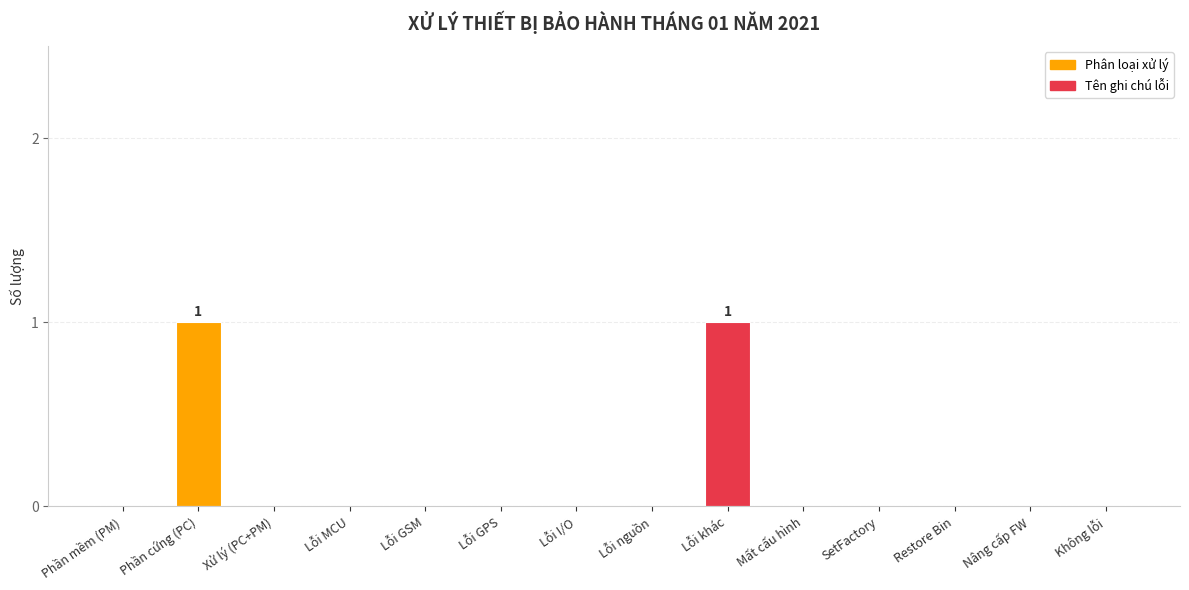

Is it true that the value at Không lỗi is 0?

True